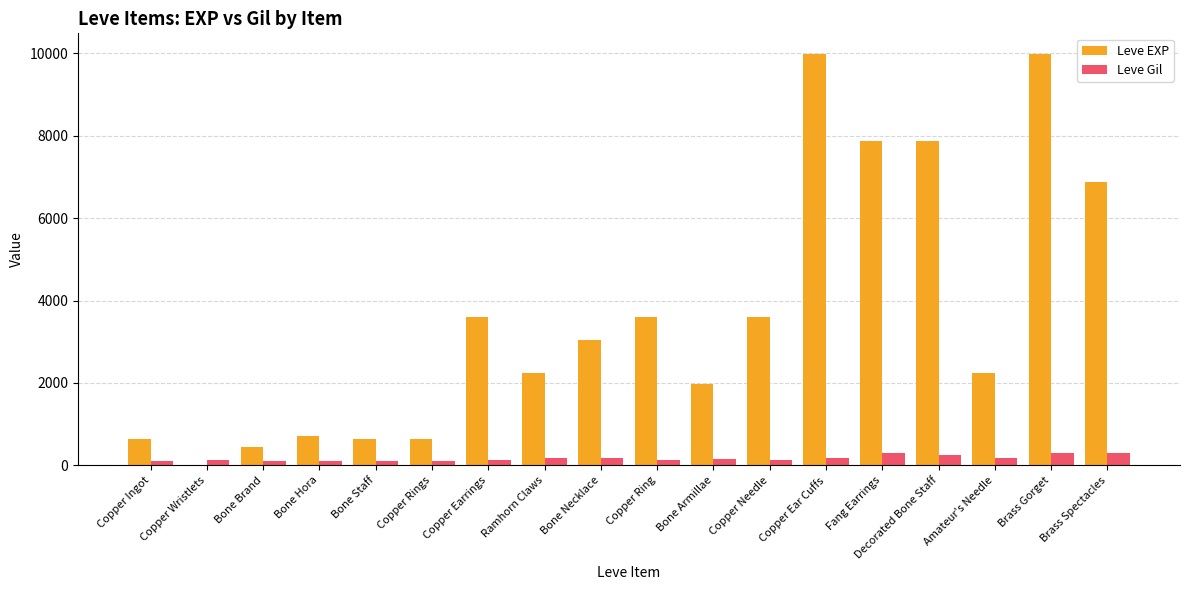

What is the sum of all Leve EXP values?

65961